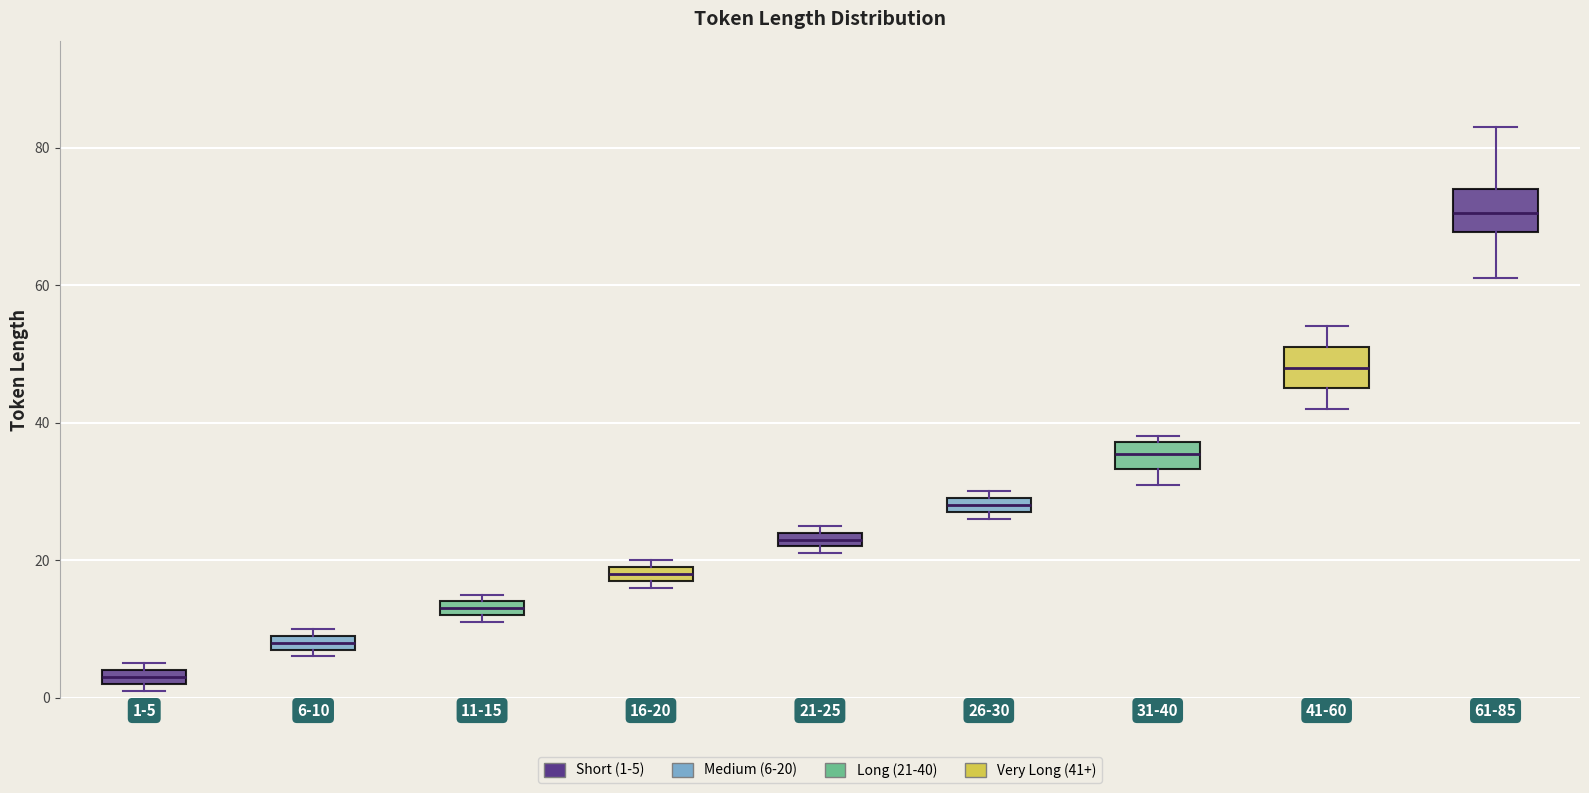

Where is the lower edge of the box for 26-30 on the y-axis? The values are not printed on the chart, so give them approximately, as read against the axis.

28